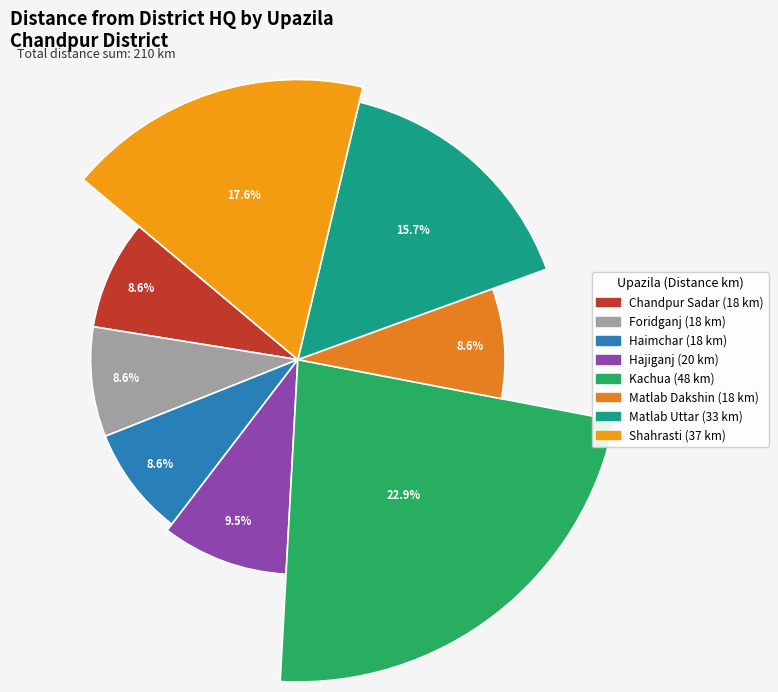

Which has a higher value, Matlab Uttar or Chandpur Sadar?

Matlab Uttar